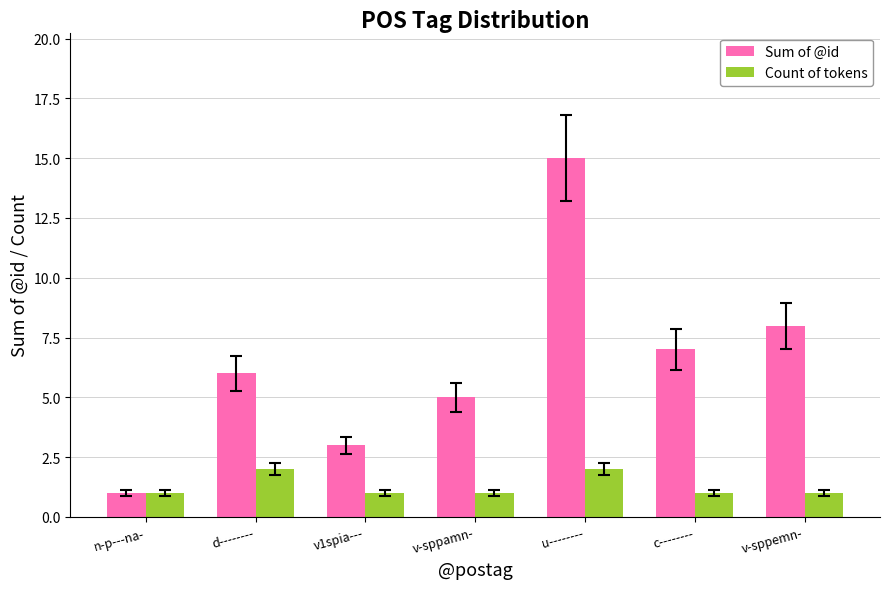

Are the bars horizontal?

No